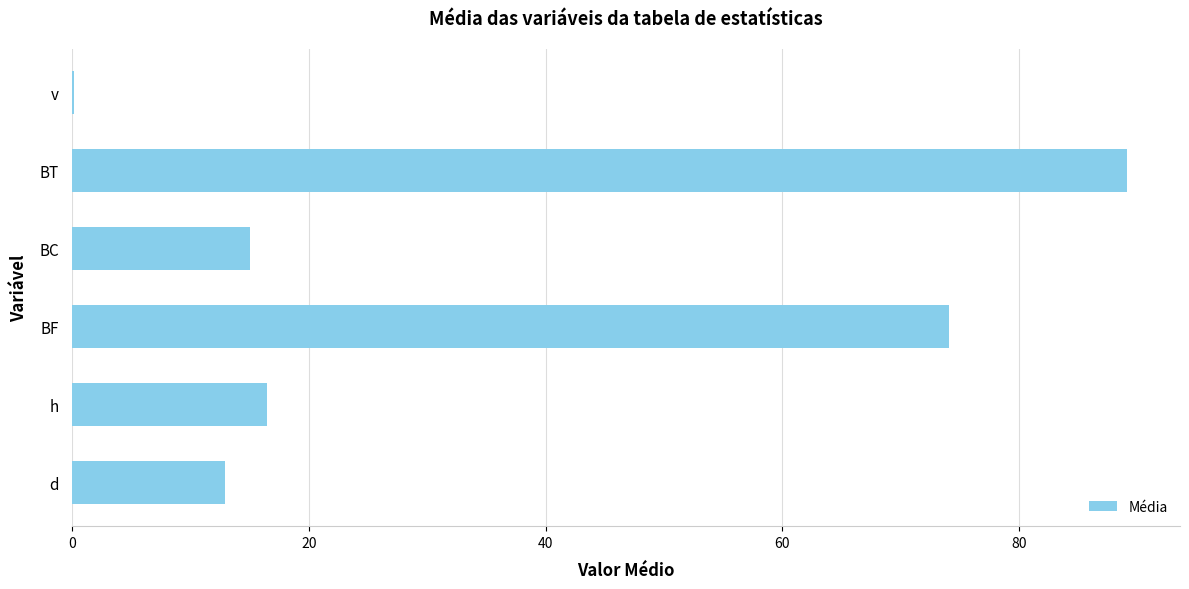

Which has a higher value, v or BT?

BT